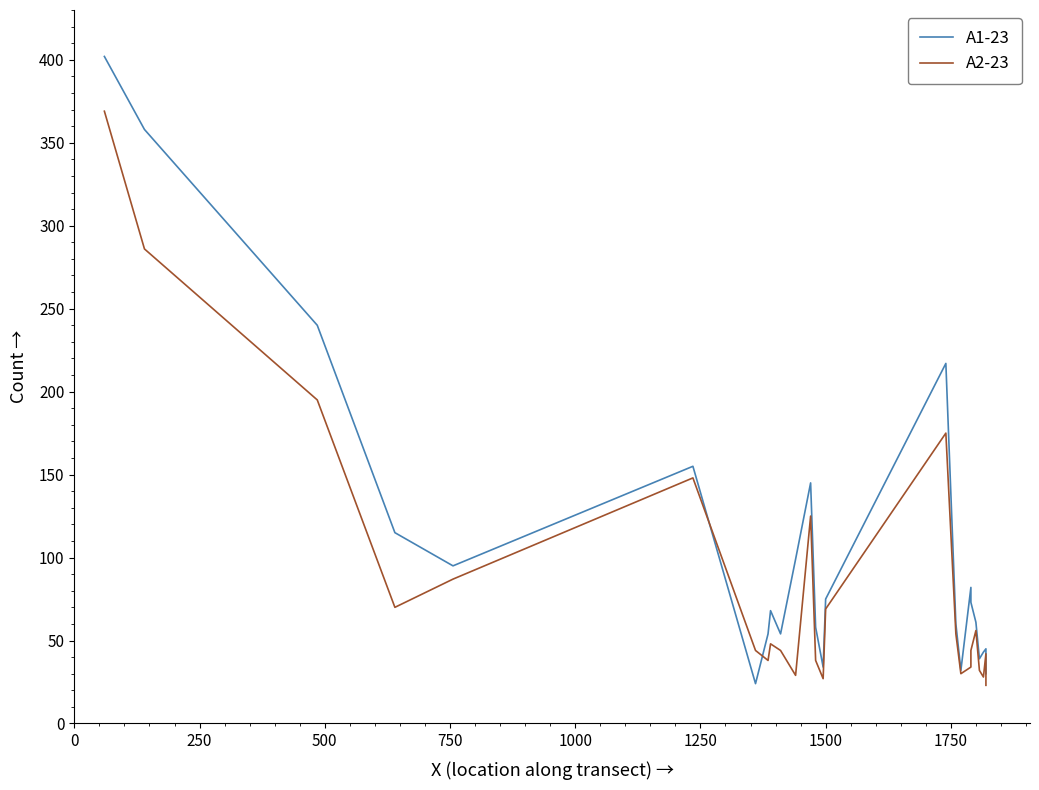

Rank the series by their maximum value, from lowest to highest.

A2-23, A1-23